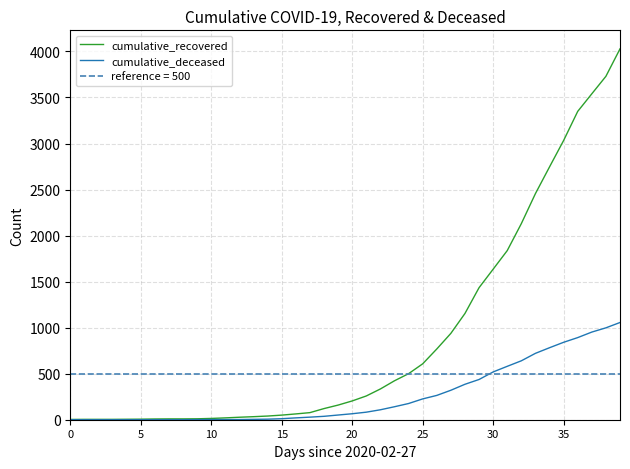

Count the number of data series in this chart.

2